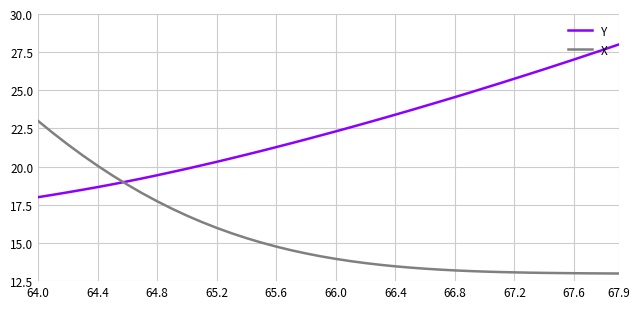

What is the difference between the second highest and minimum values in the Y series?

9.7